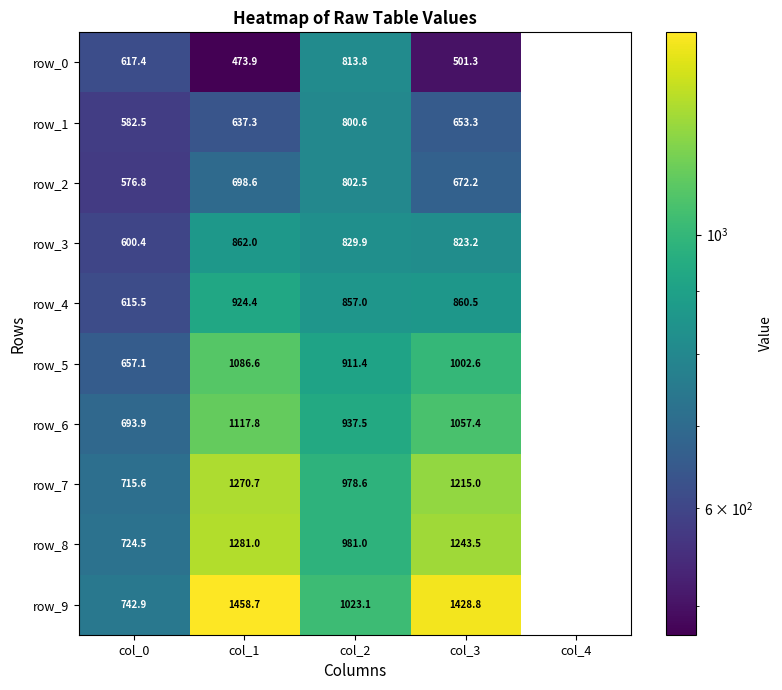

Where does the row_6 series first go above 1057?

col_1